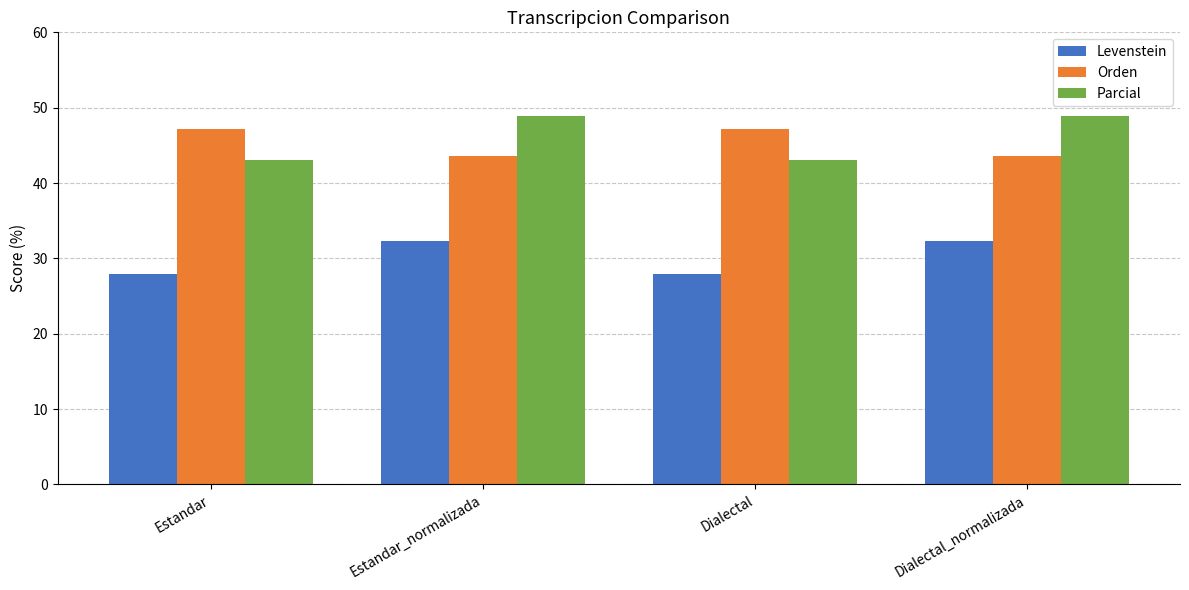

How many groups of bars are there?

4